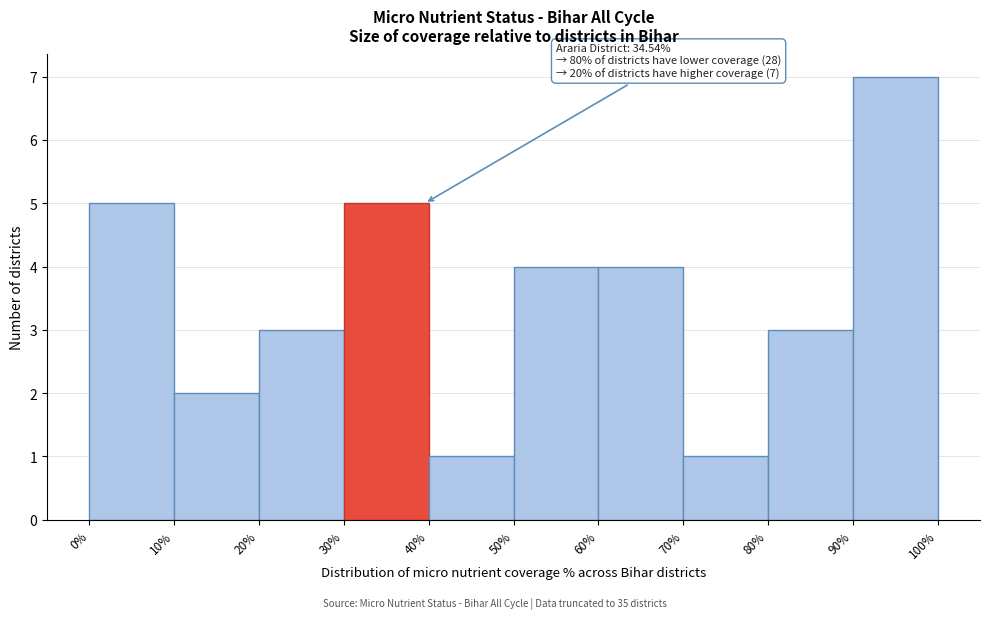

Which range on the x-axis has the tallest bar?

90% to 100%